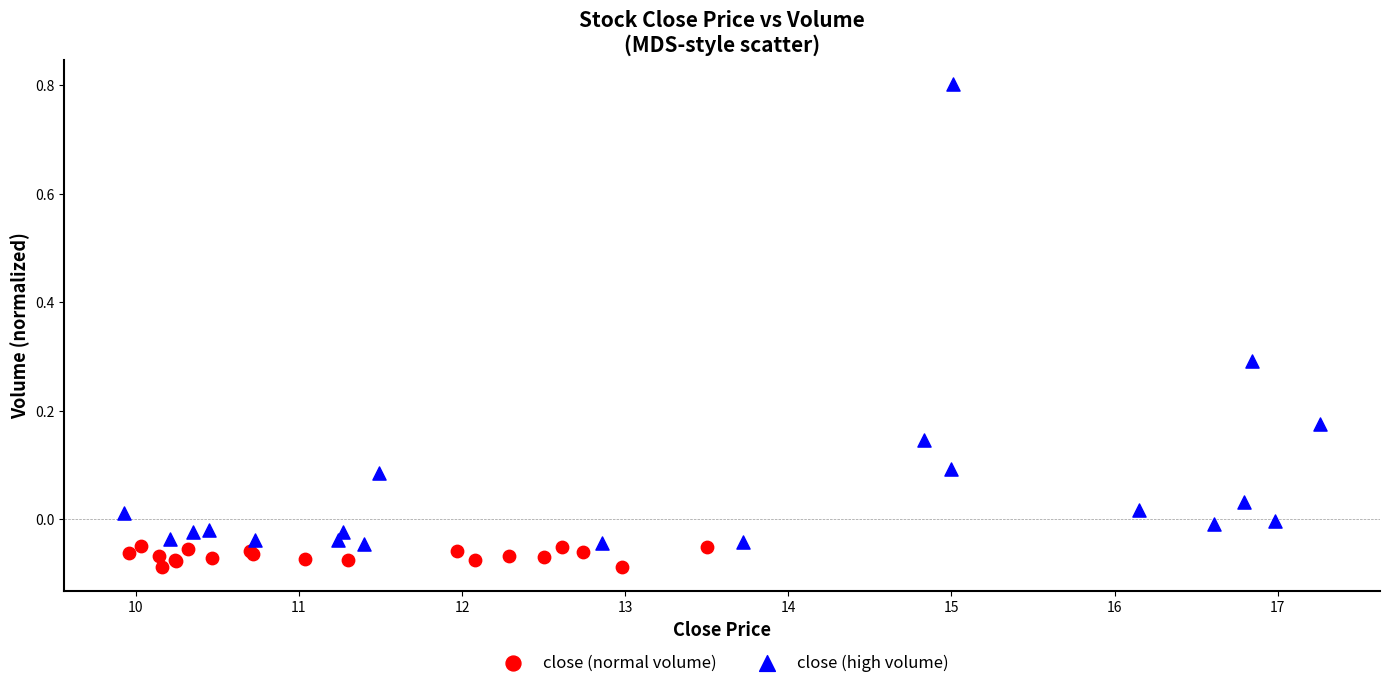

Which series has the widest spread of Y values?

close (high volume)